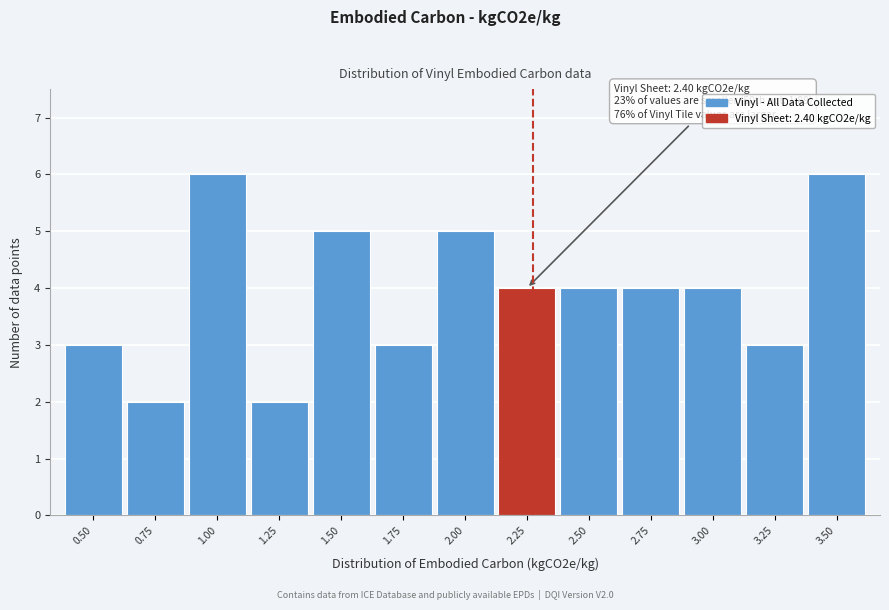

Reading left to right, what are all the values shown in this chart?

0.50=3	0.75=2	1.00=6	1.25=2	1.50=5	1.75=3	2.00=5	2.25=4	2.50=4	2.75=4	3.00=4	3.25=3	3.50=6